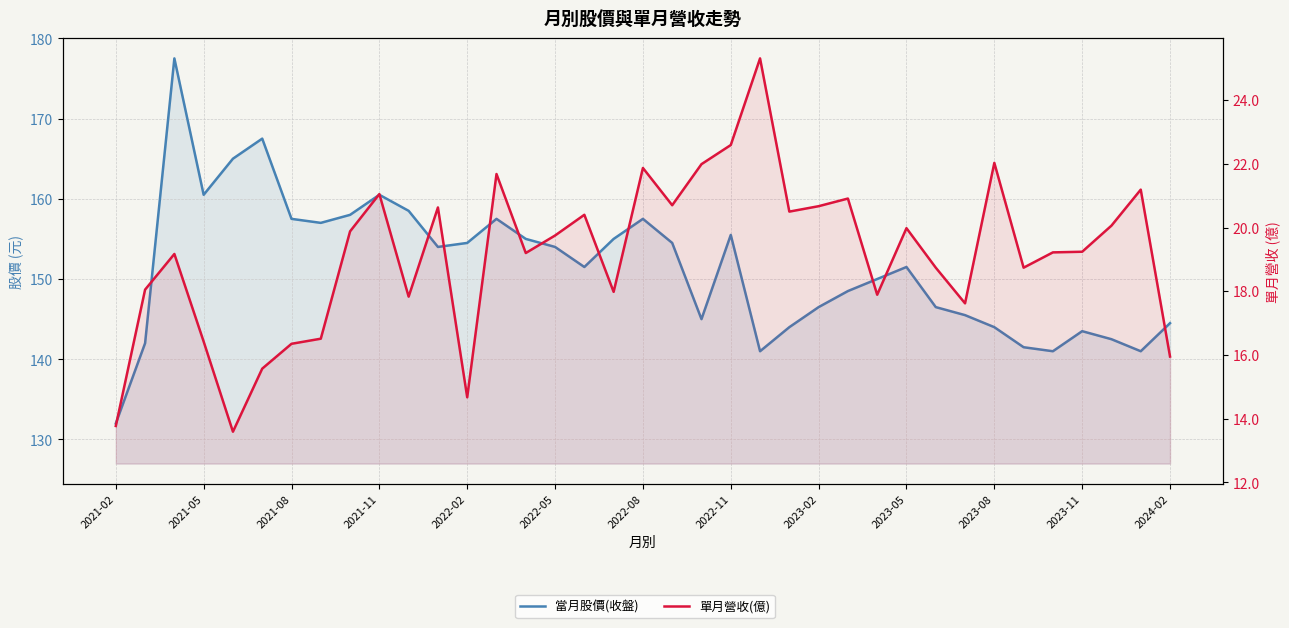

Reading right to left, list all the values displayed in this chart.

當月股價(收盤): 144.5	141.0	142.5	143.5	141.0	141.5	144.0	145.5	146.5	151.5	150.0	148.5	146.5	144.0	141.0	155.5	145.0	154.5	157.5	155.0	151.5	154.0	155.0	157.5	154.5	154.0	158.5	160.5	158.0	157.0	157.5	167.5	165.0	160.5	177.5	142.0	132.0
單月營收(億): 15.9	21.2	20.1	19.2	19.2	18.7	22.0	17.6	18.7	20.0	17.9	20.9	20.7	20.5	25.3	22.6	22.0	20.7	21.9	18.0	20.4	19.8	19.2	21.7	14.7	20.6	17.8	21.1	19.9	16.5	16.4	15.6	13.6	16.4	19.2	18.1	13.8